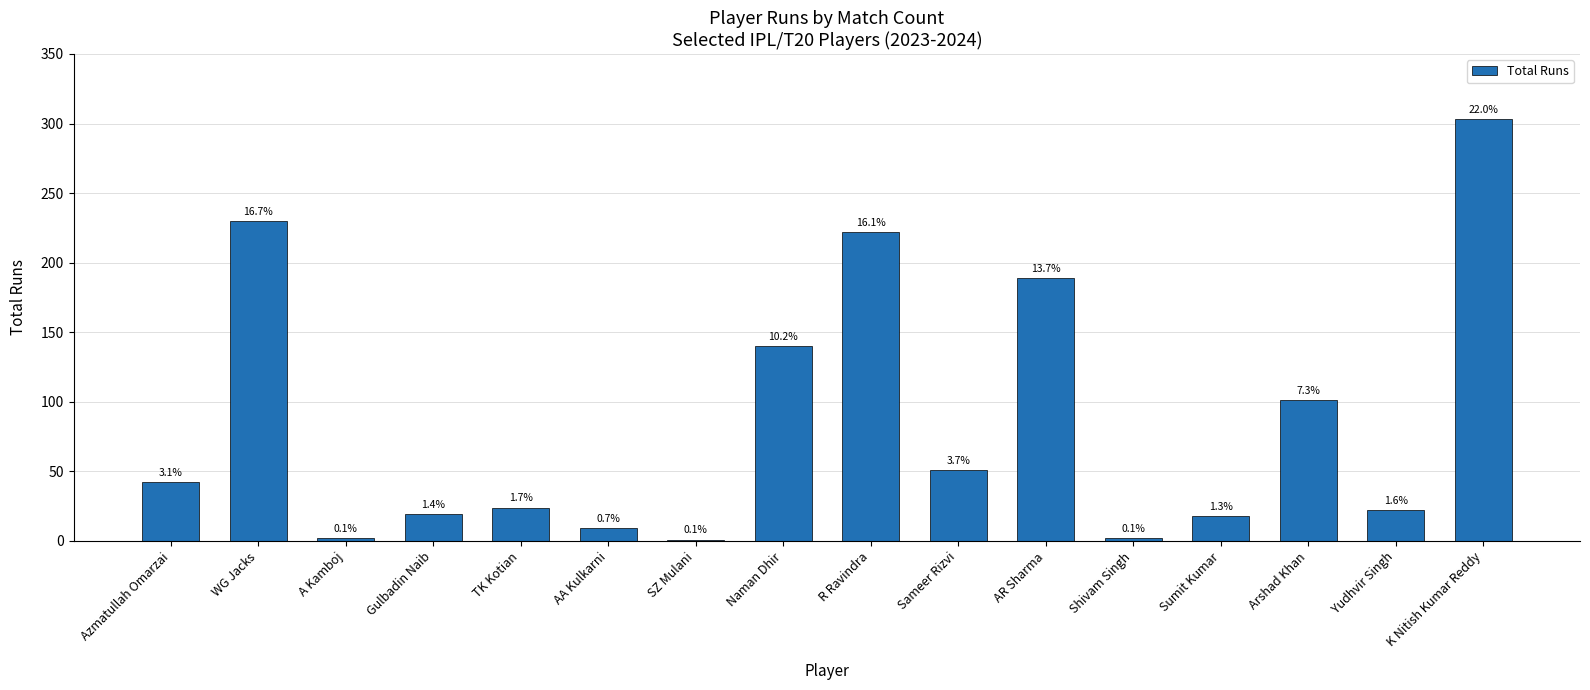

What is the label of the 11th bar from the right?

AA Kulkarni